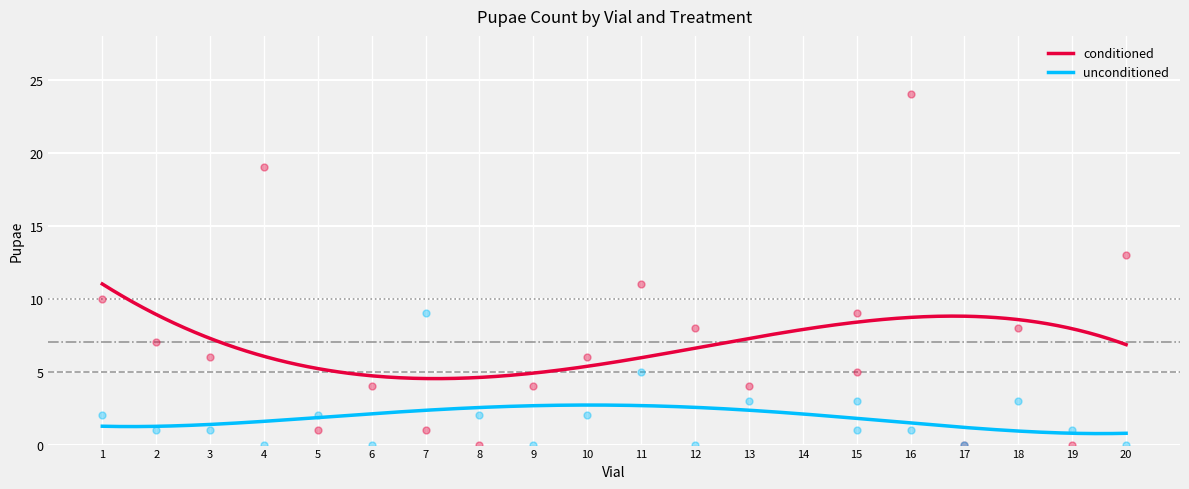

Which series has the widest spread of Y values?

conditioned